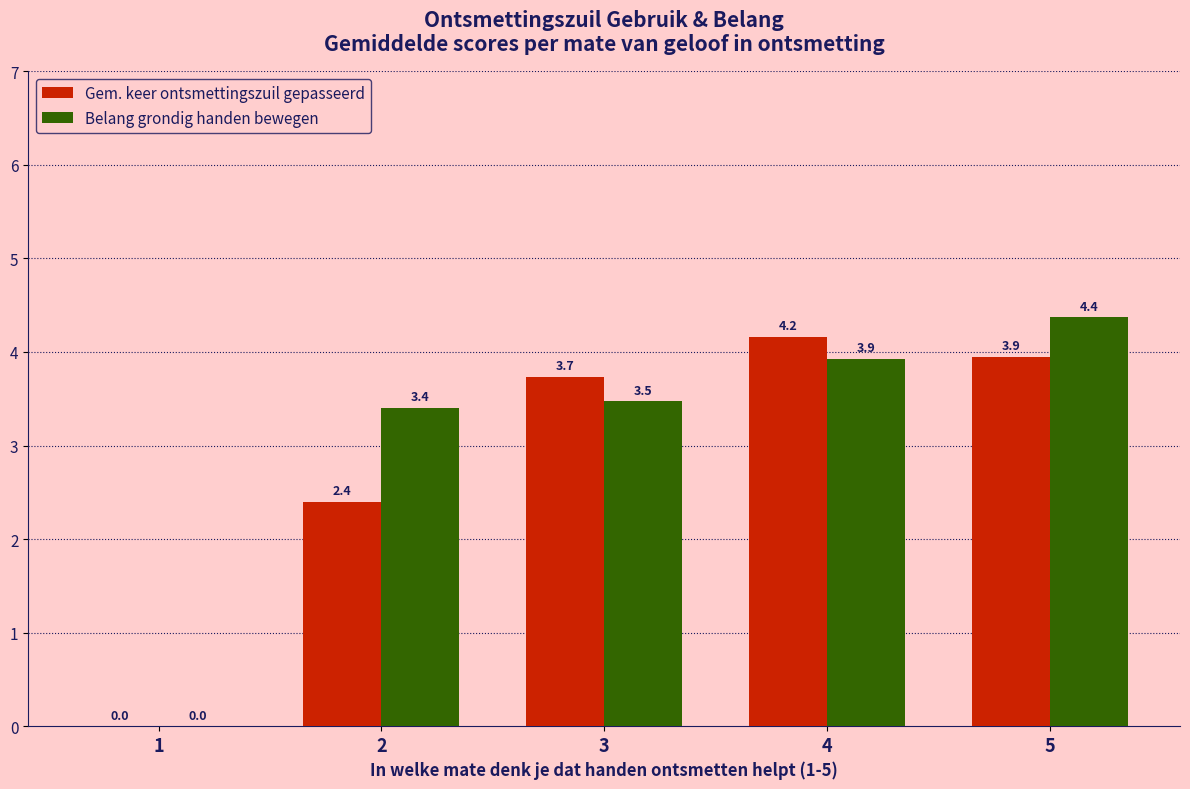

How many series are shown in this chart?

2